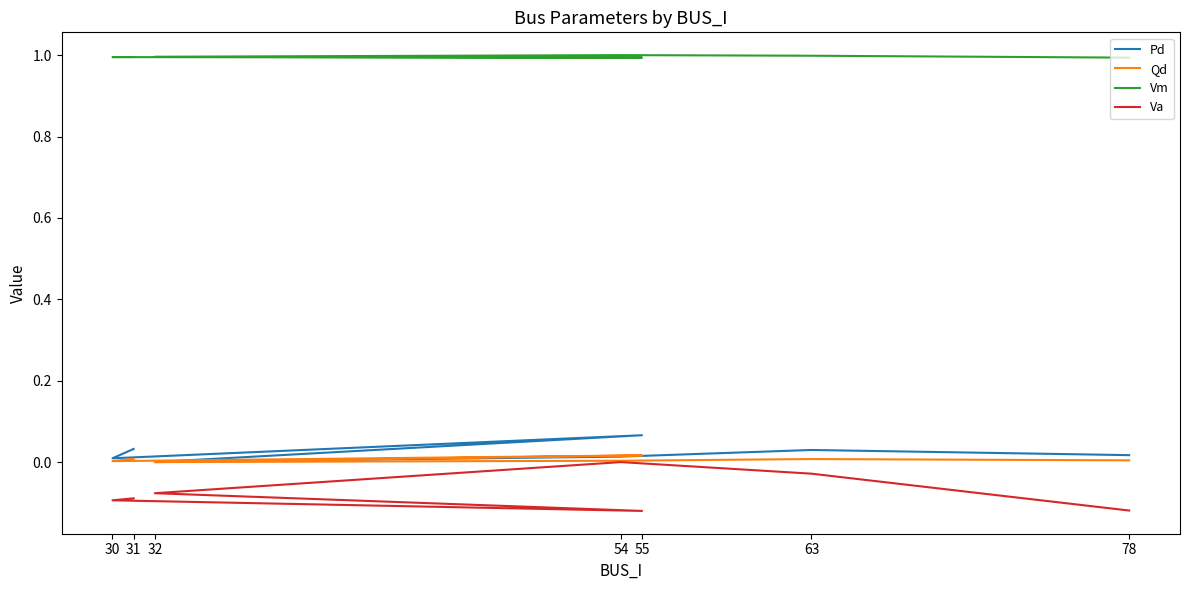

Which has a higher value, 55 or 30?

55